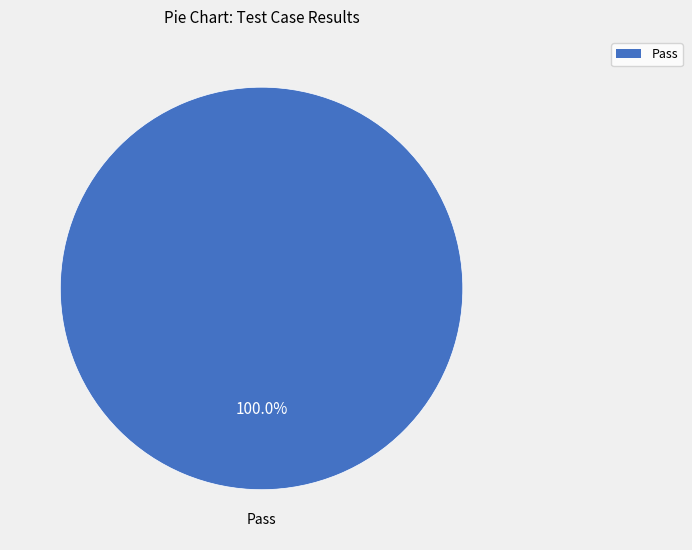

Is there any slice that represents more than half of the pie?

Yes